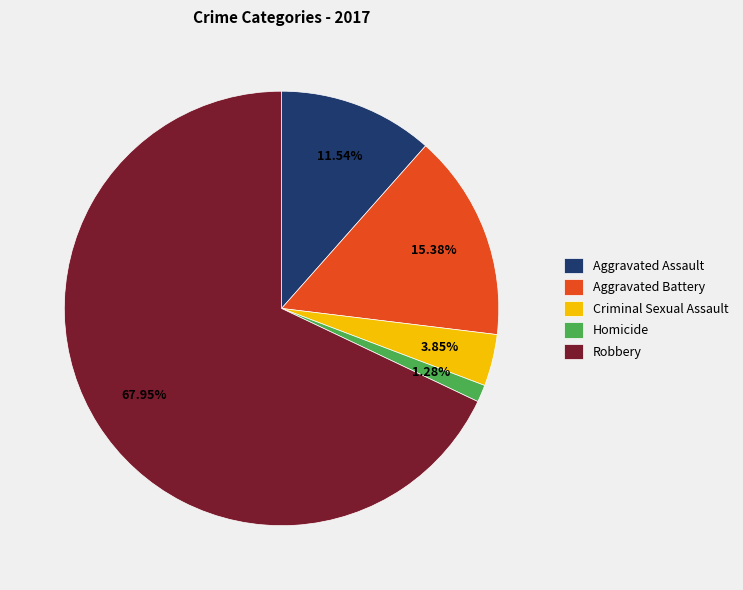

To the nearest percent, what is the average slice percentage?

20%